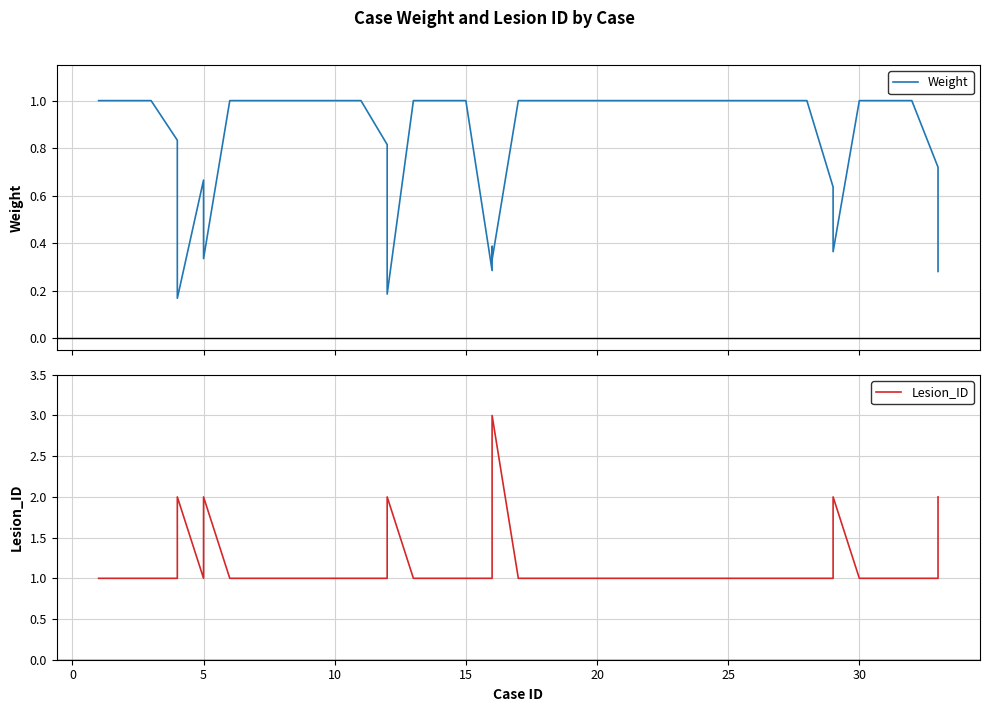

What is the difference between the second highest and second lowest values in the Lesion_ID series?

1.0